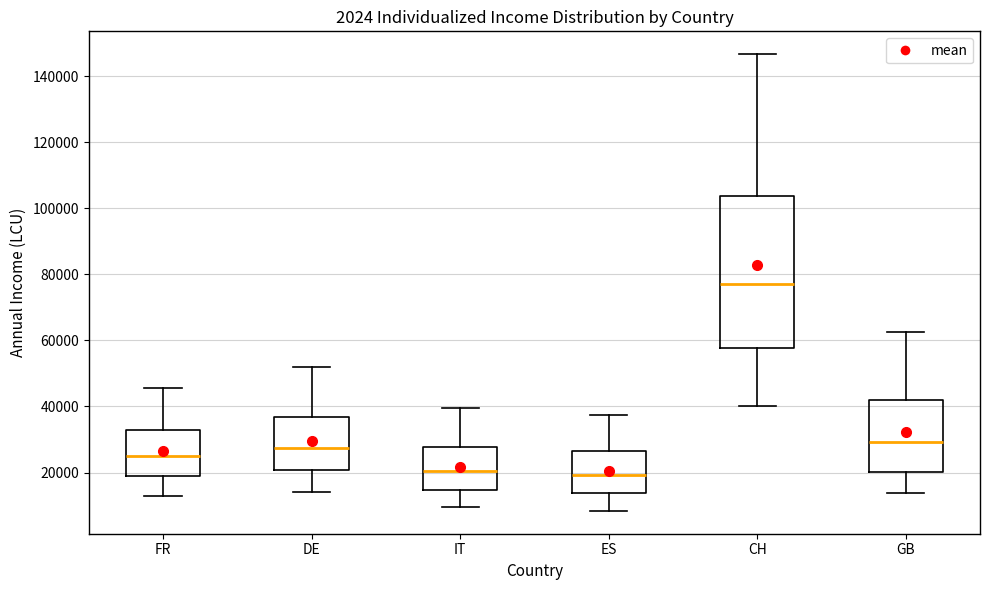

Where does the median line of the box for ES sit on the y-axis? The values are not printed on the chart, so give them approximately, as read against the axis.

20000